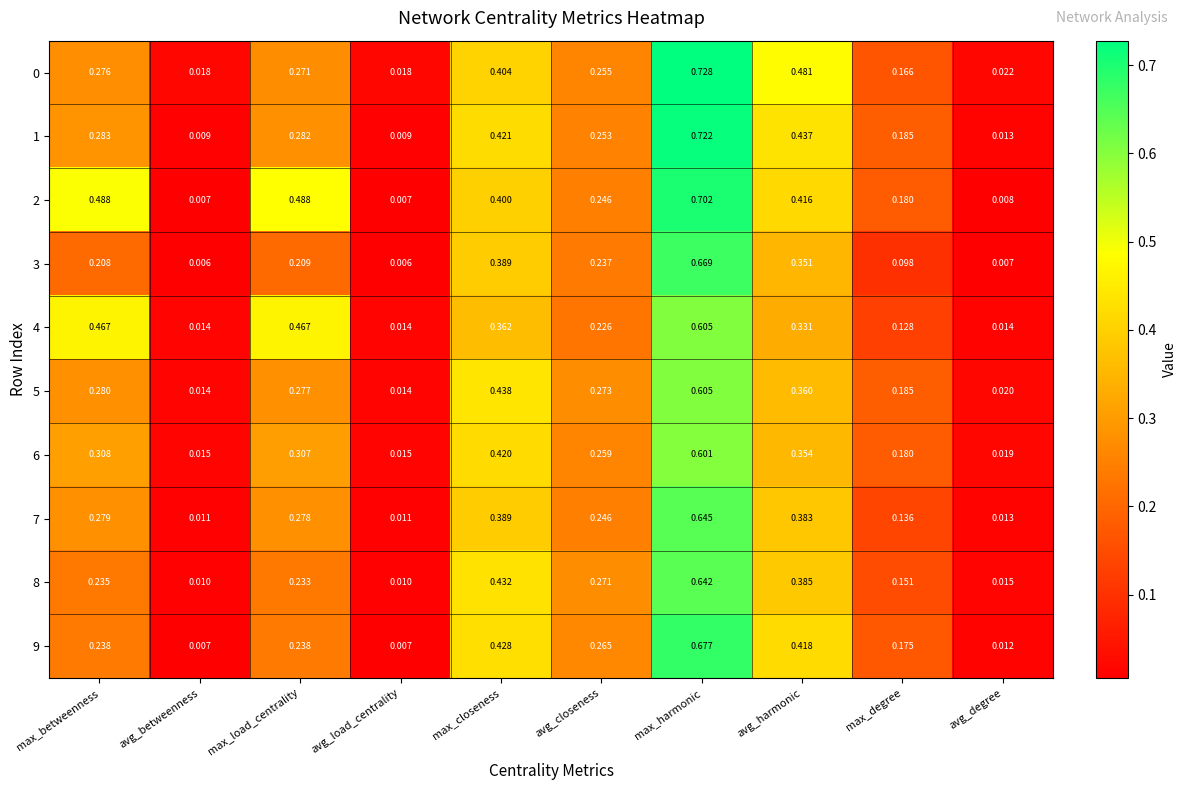

Which series has the widest spread of values?

1